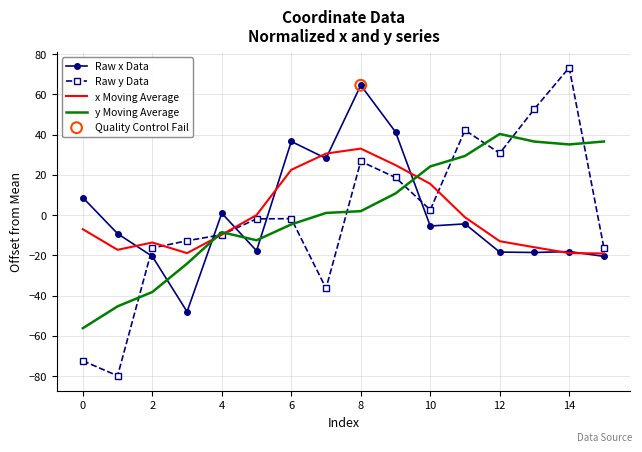

List the series in order of their peak value, lowest first.

x Moving Average, y Moving Average, Raw x Data, Raw y Data